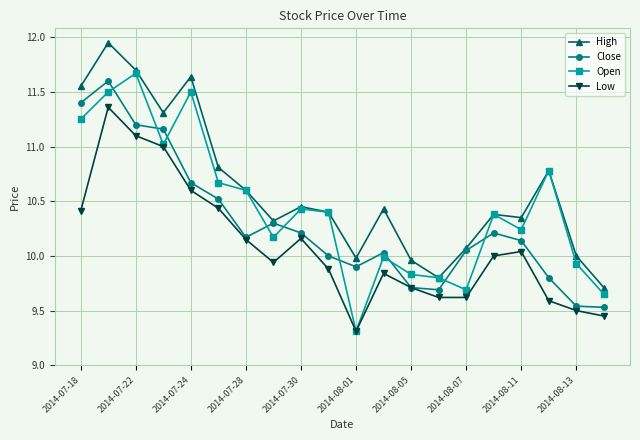

Rank the series by their average value, from highest to lowest.

High, Open, Close, Low